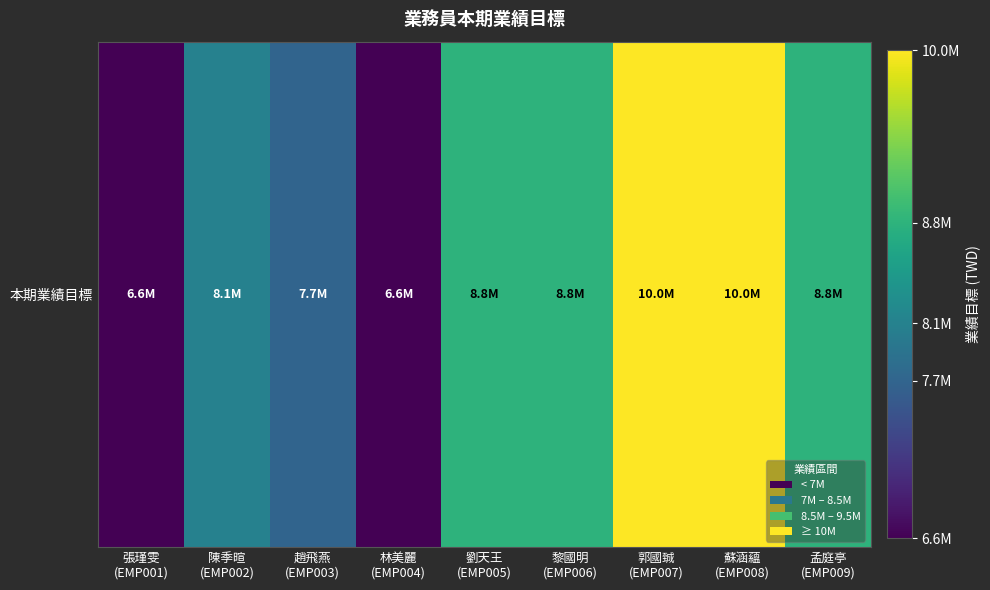

What is the ratio of the value at 陳季暄
(EMP002) to the value at 林美麗
(EMP004)?

1.2